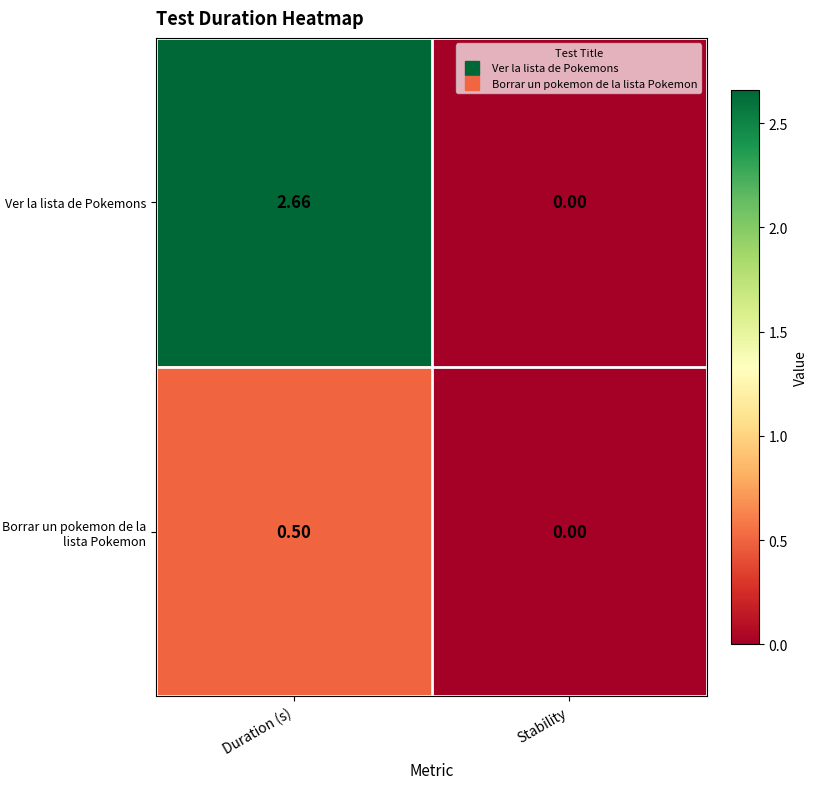

Rank the series by their average value, from highest to lowest.

Ver la lista de Pokemons, Borrar un pokemon de la lista Pokemon